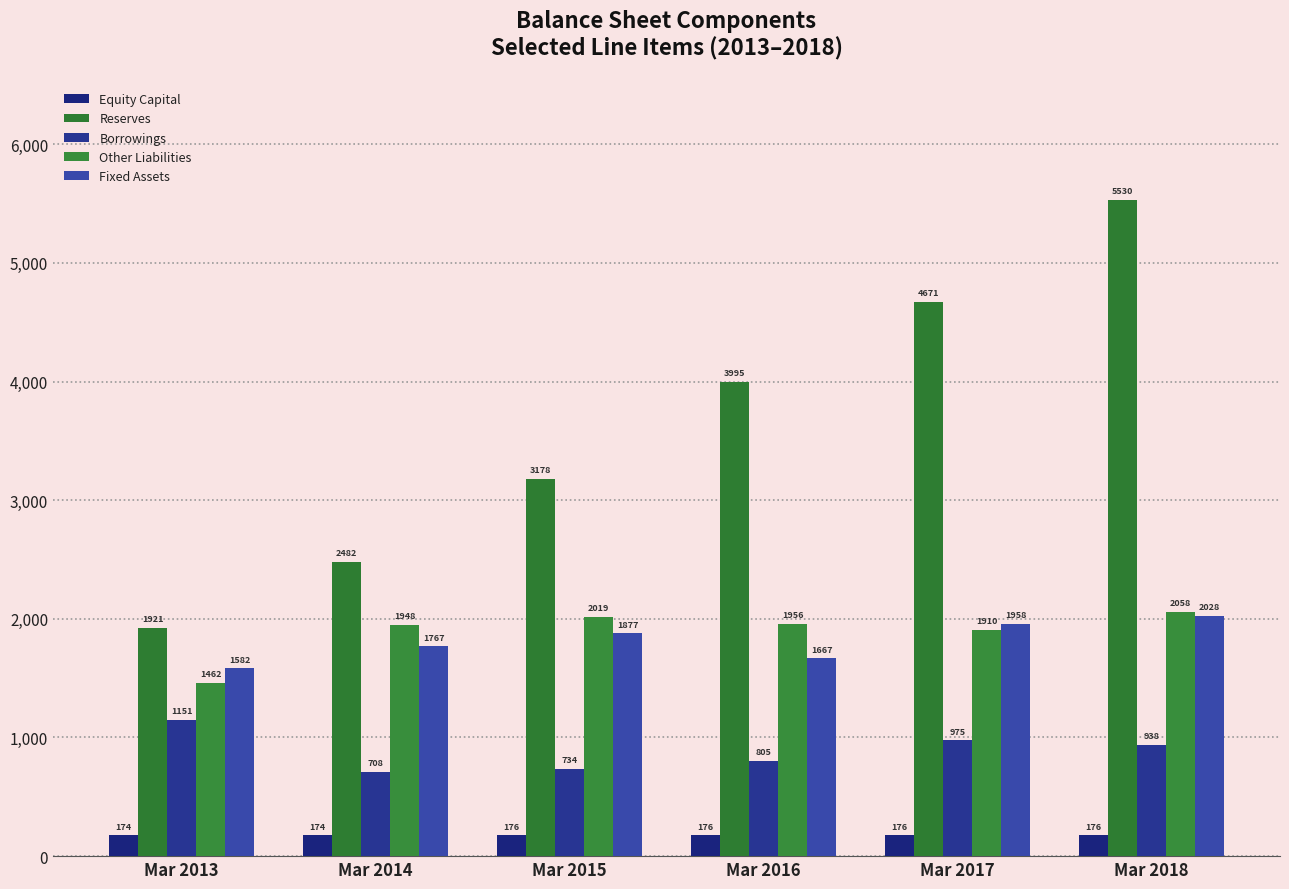

What is the difference between the maximum and second lowest values in the Borrowings series?

417